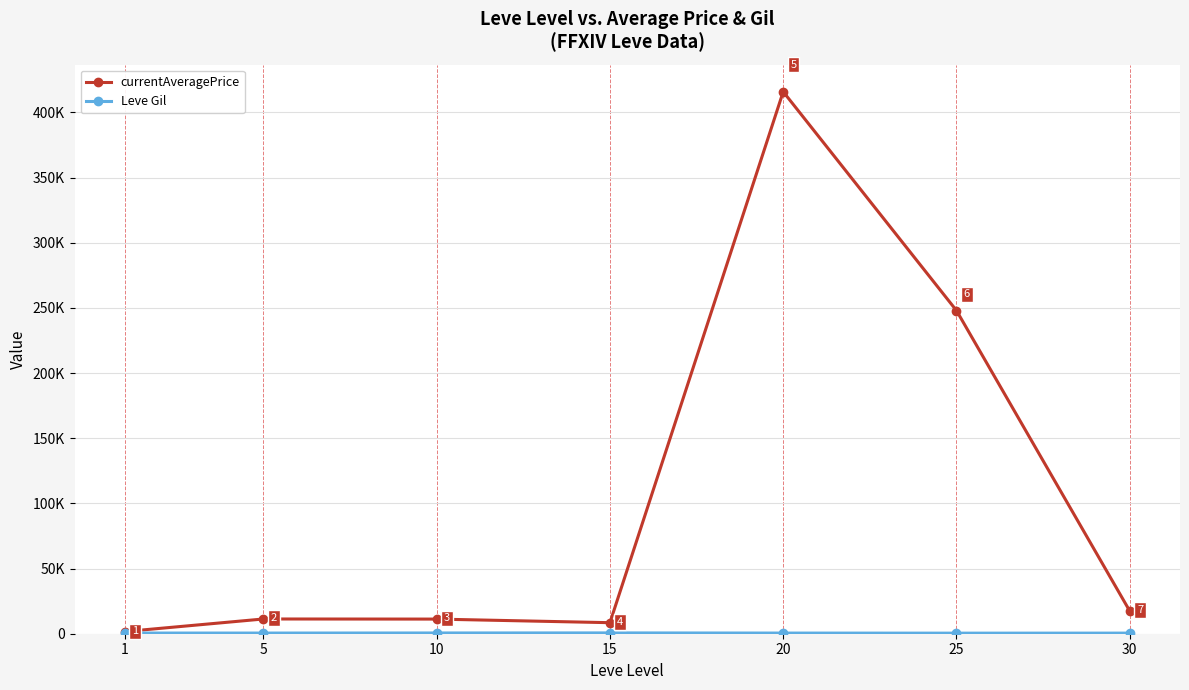

Which label corresponds to the largest value in the chart?

20